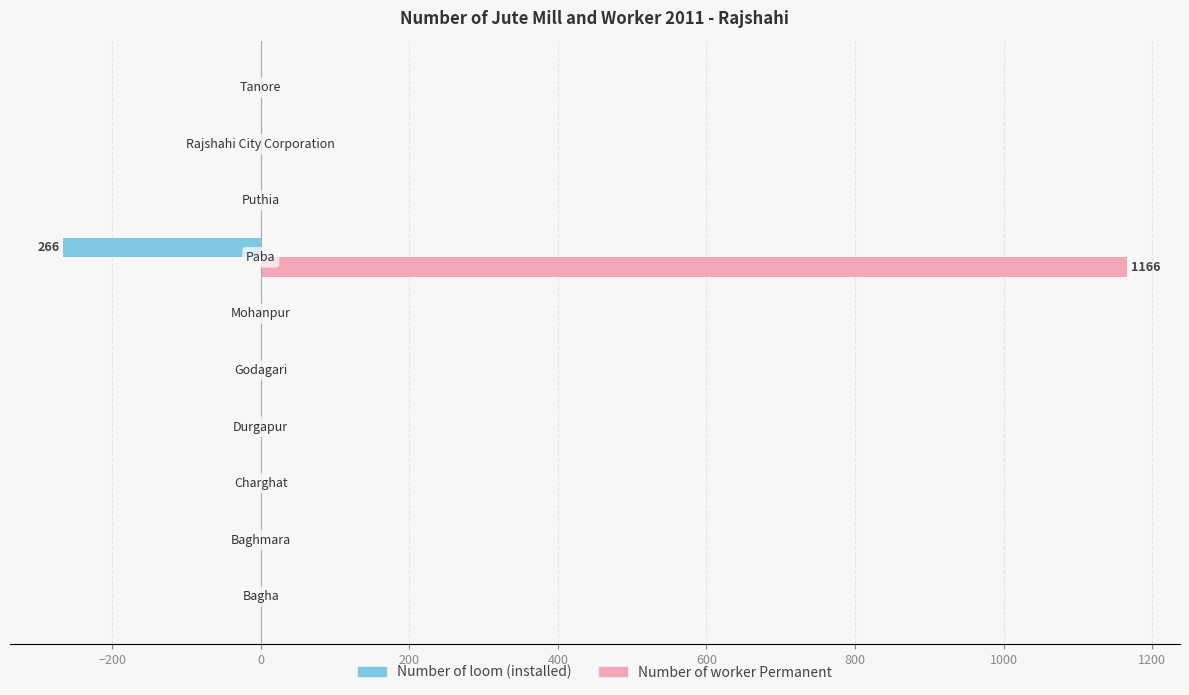

What is the maximum value shown in the chart?

1166